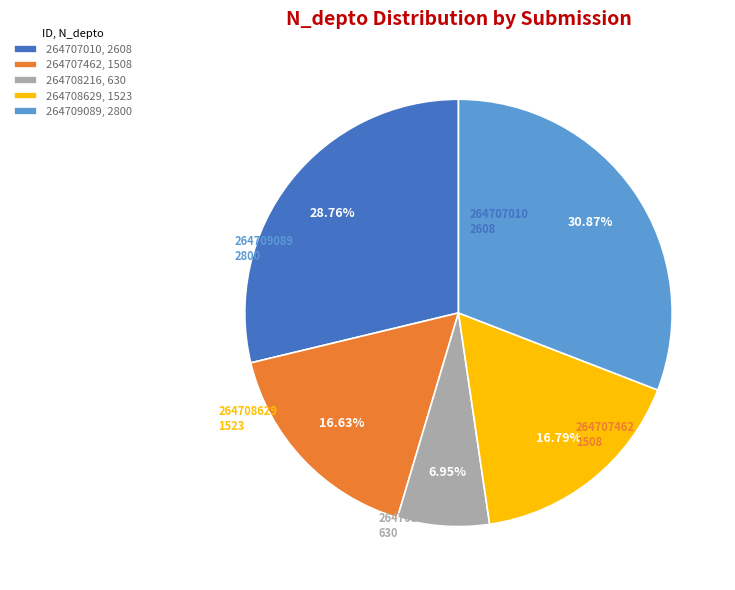

What is the ratio of the value at 264707010 to the value at 264709089?

0.9